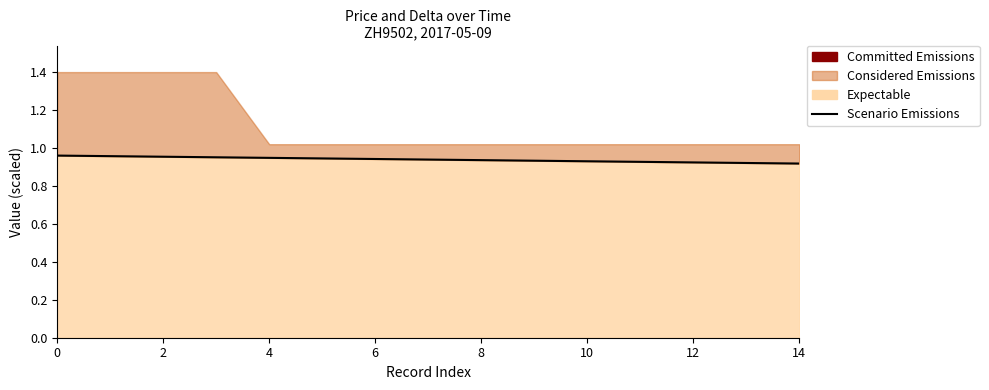

Between 14 and 13, which is larger?

14